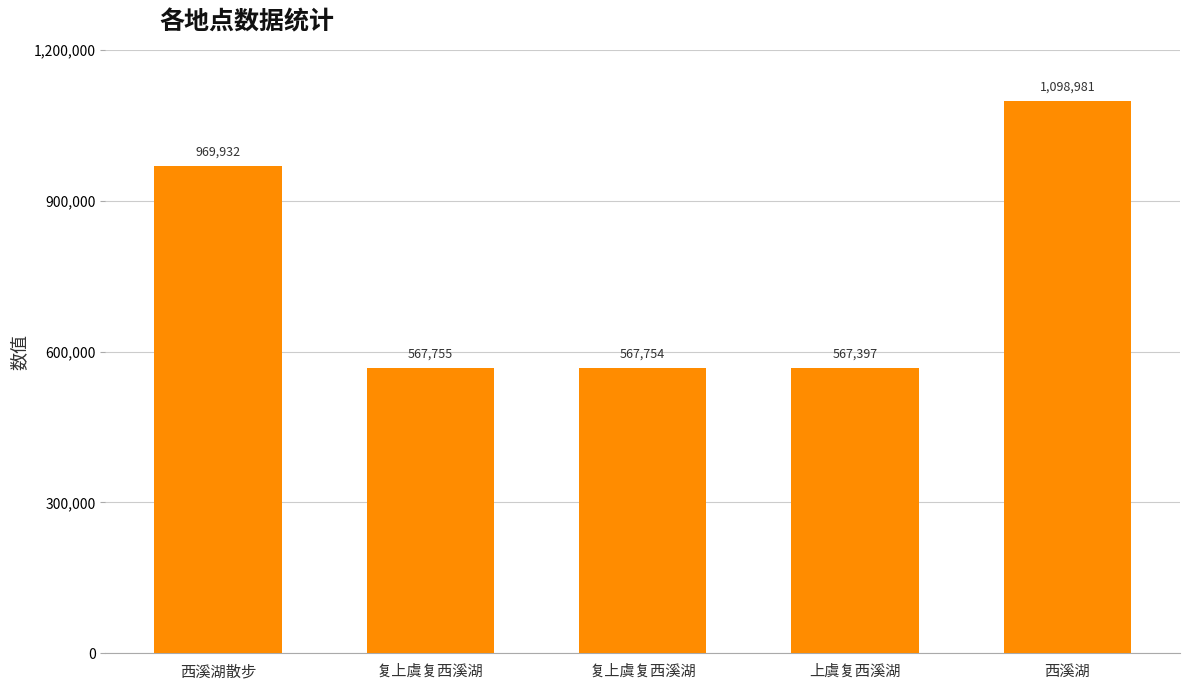

What is the sum of all values?

3771819